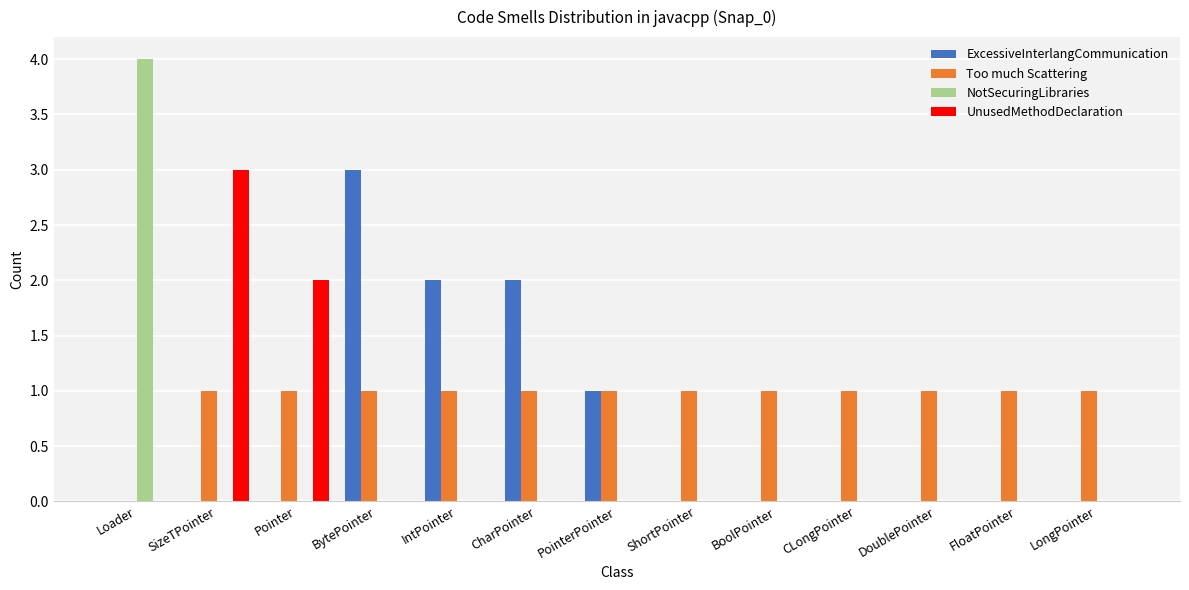

What is the sum of all Too much Scattering values?

12